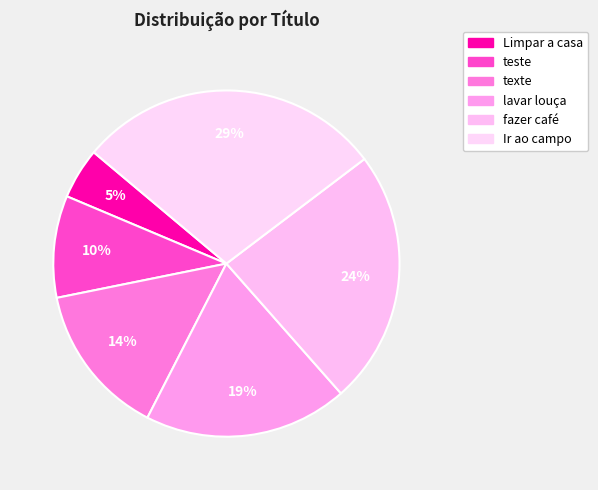

How many segments does this pie chart have?

6